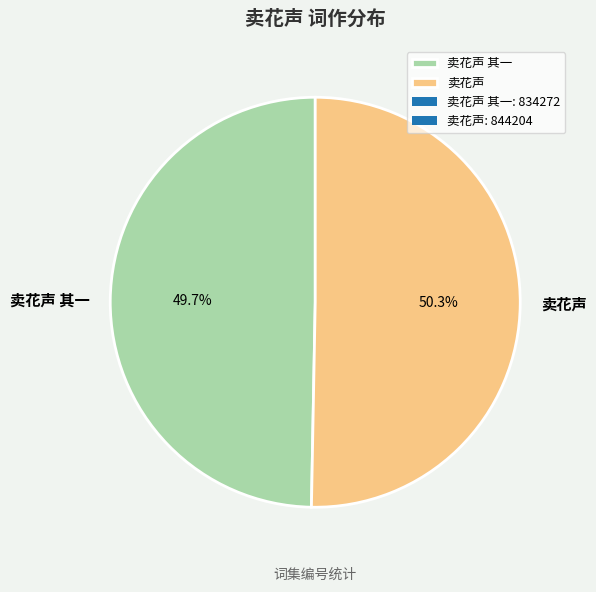

Approximately how many times larger is the value at 卖花声 其一 compared to 卖花声?

1.0